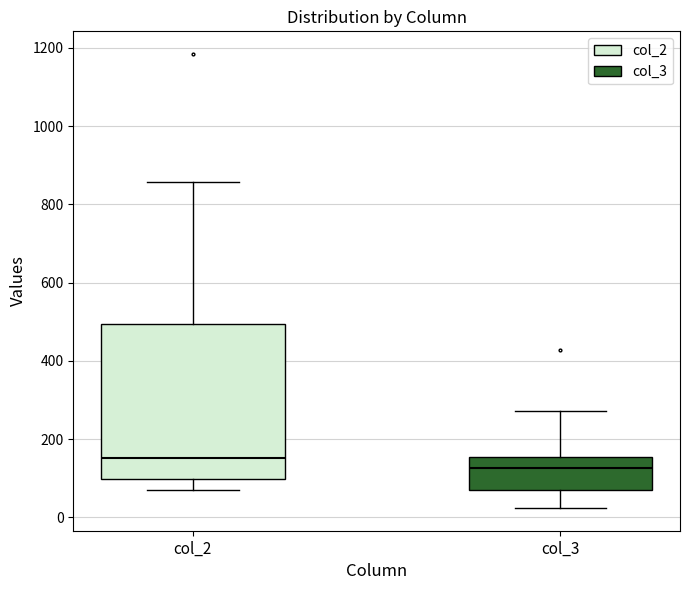

Where is the lower edge of the box for col_2 on the y-axis? The values are not printed on the chart, so give them approximately, as read against the axis.

100